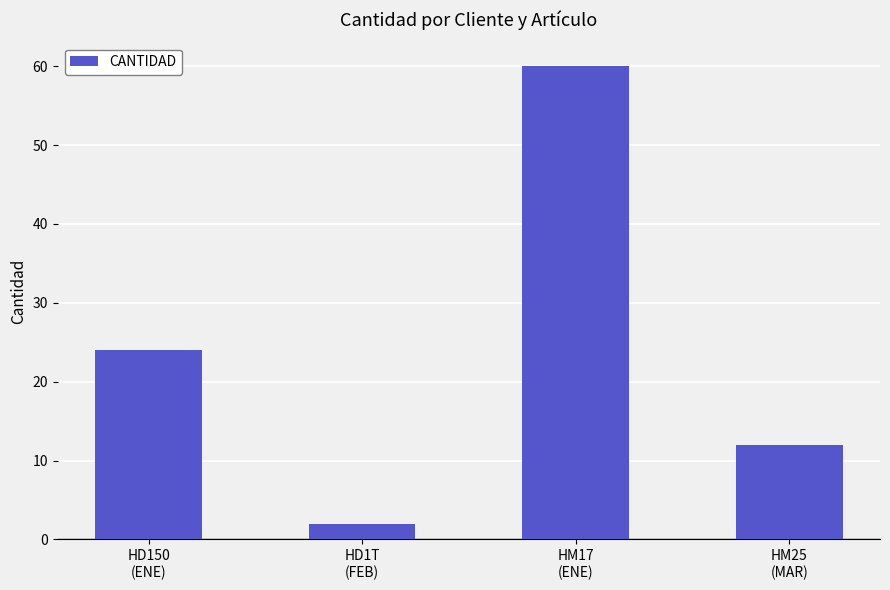

What is the ratio of the value at HD150
(ENE) to the value at HM17
(ENE)?

0.4